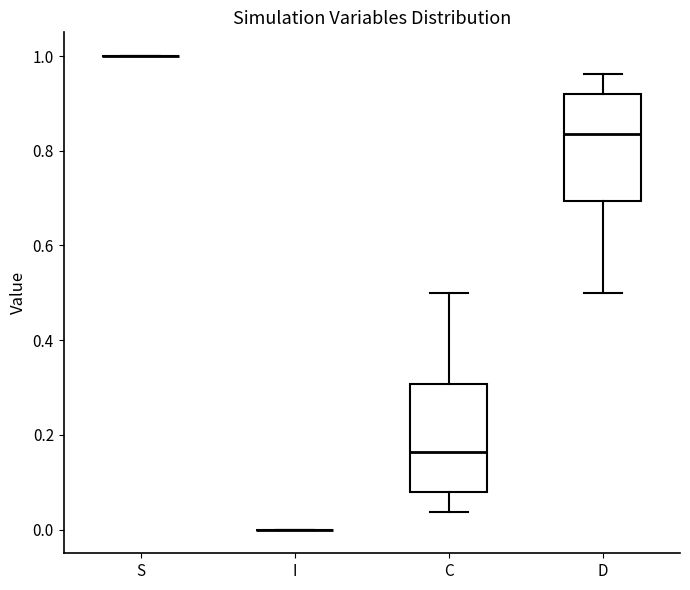

Reading left to right, read every box against the y-axis: the position of its median line, the range the box covers, and the ends of its whiskers. The values are not printed on the chart, so give them approximately, as read against the axis.

S: box collapsed to a line at 1.00, whiskers 1.00 to 1.00
I: box collapsed to a line at 0.00, whiskers 0.00 to 0.00
C: median 0.16, box 0.08 to 0.30, whiskers 0.04 to 0.50
D: median 0.84, box 0.70 to 0.92, whiskers 0.50 to 0.96